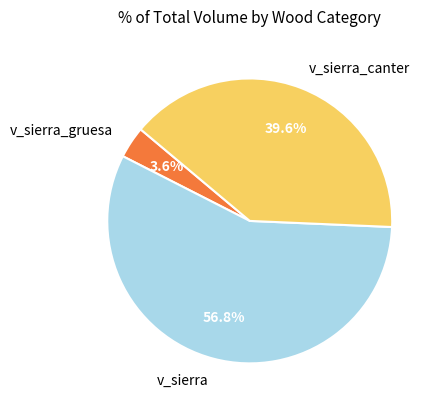

Approximately how many times larger is the value at v_sierra compared to v_sierra_canter?

1.4